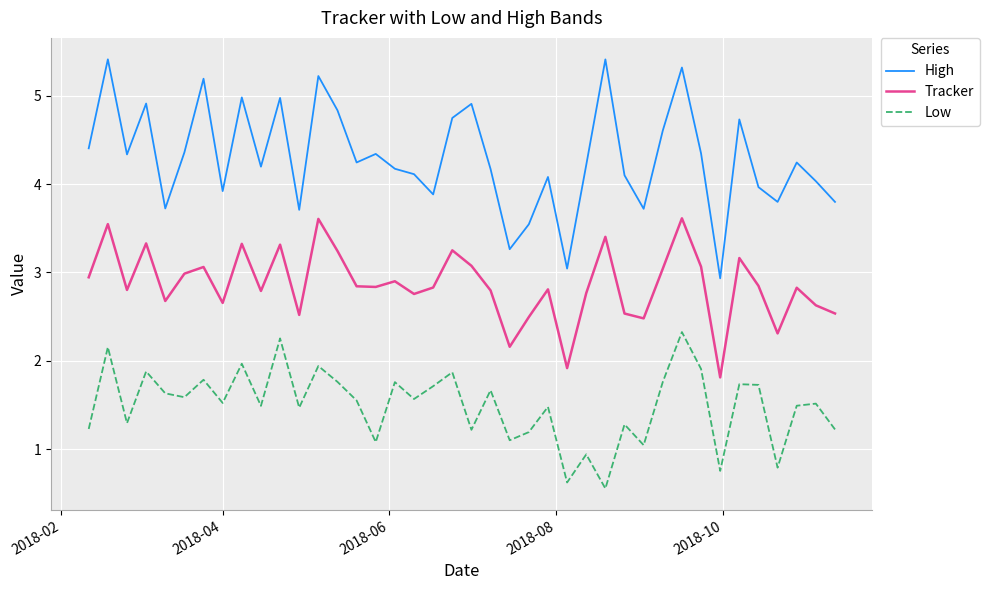

What is the smallest value displayed?

0.6